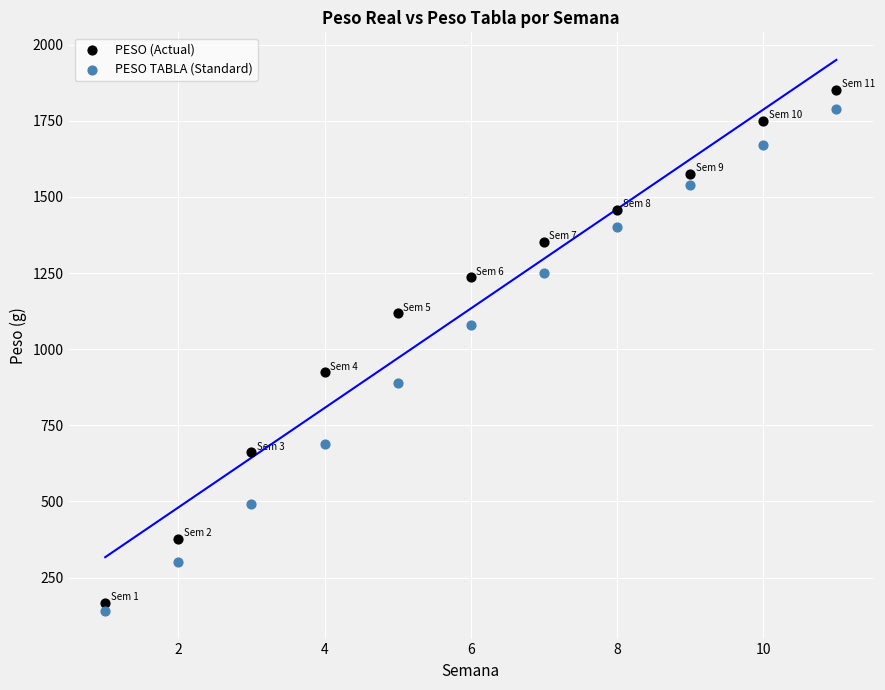

Which series reaches the maximum Y coordinate?

PESO (Actual)